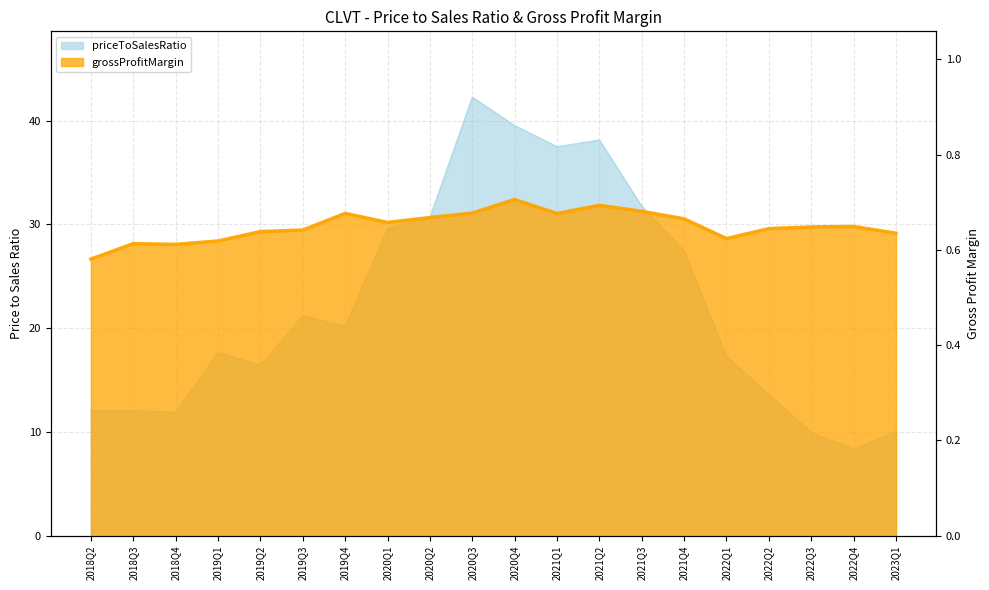

Is the value of grossProfitMargin at 2022Q3 greater than the value of priceToSalesRatio at 2021Q1?

No